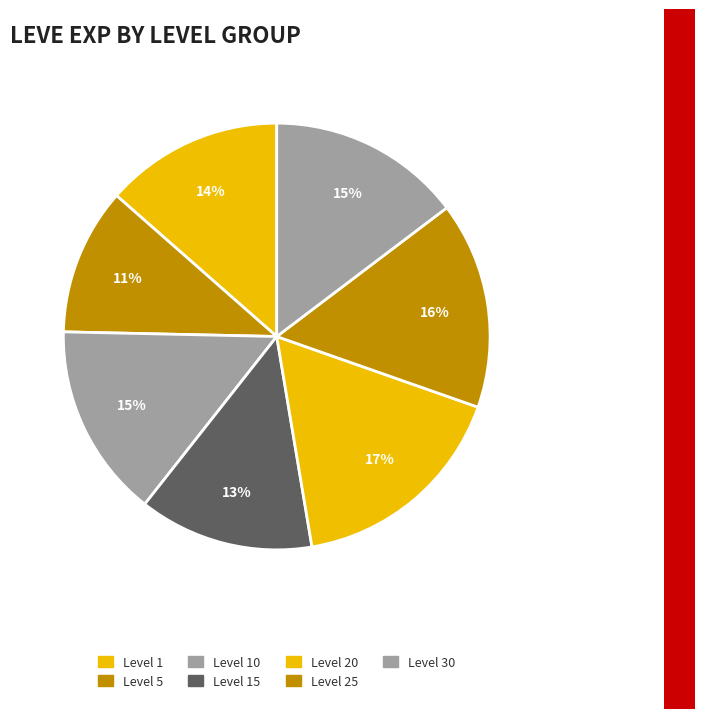

How many slices are in this pie chart?

7